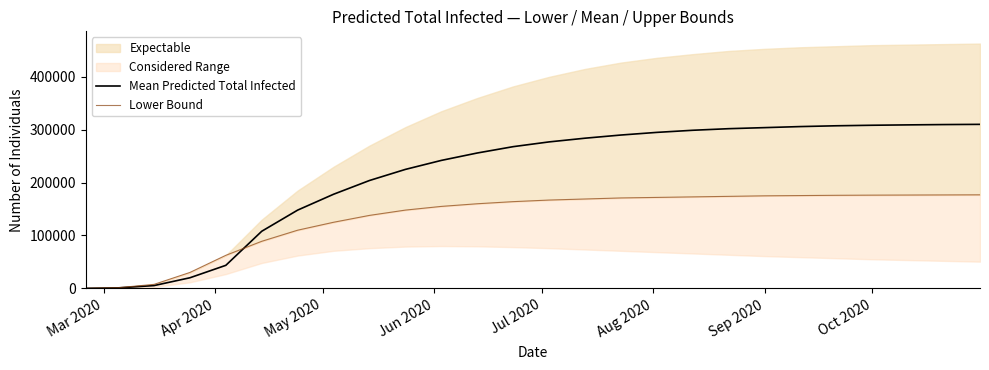

Which series ends up on top after the final intersection of Mean Predicted Total Infected and Lower Bound?

Mean Predicted Total Infected